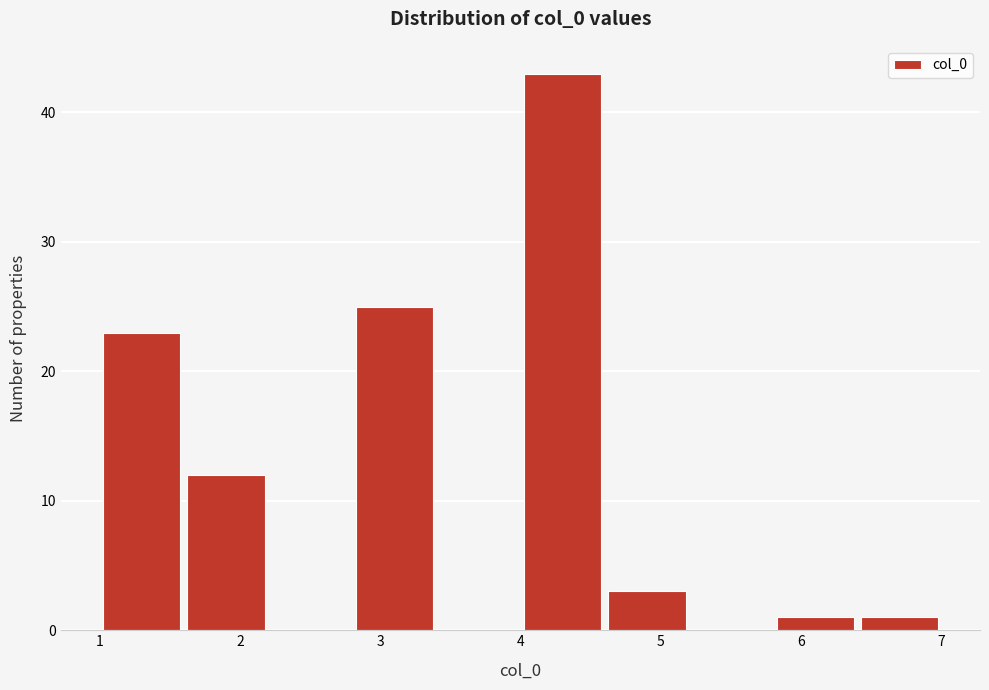

What is the height of the bar covering 4.6 to 5.2 on the x-axis? The values are not printed on the chart, so give them approximately, as read against the axis.

3